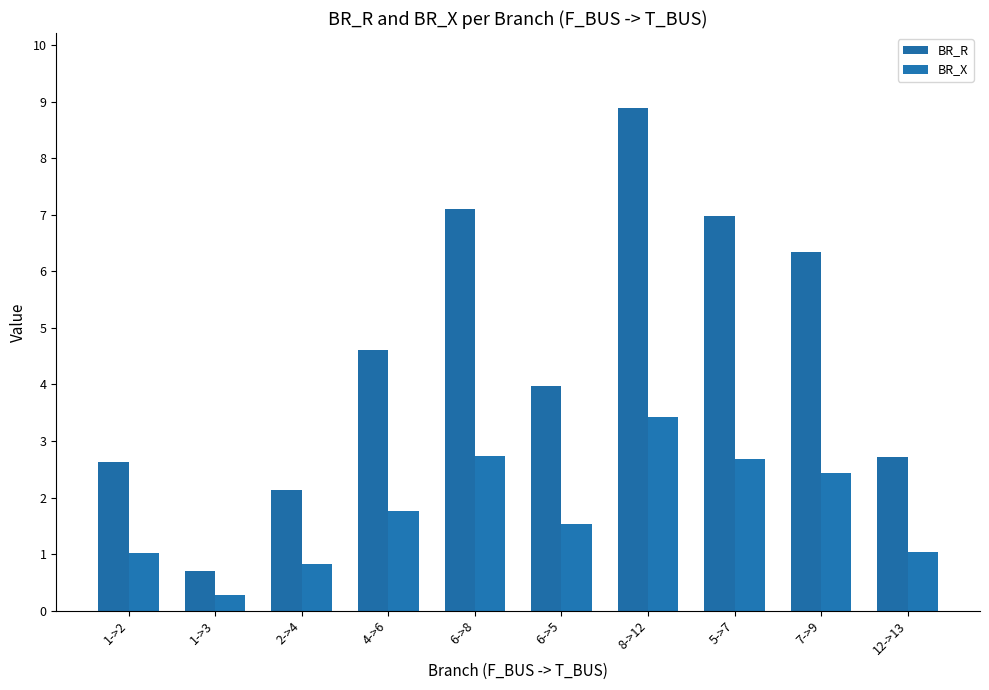

How many series are shown in this chart?

2